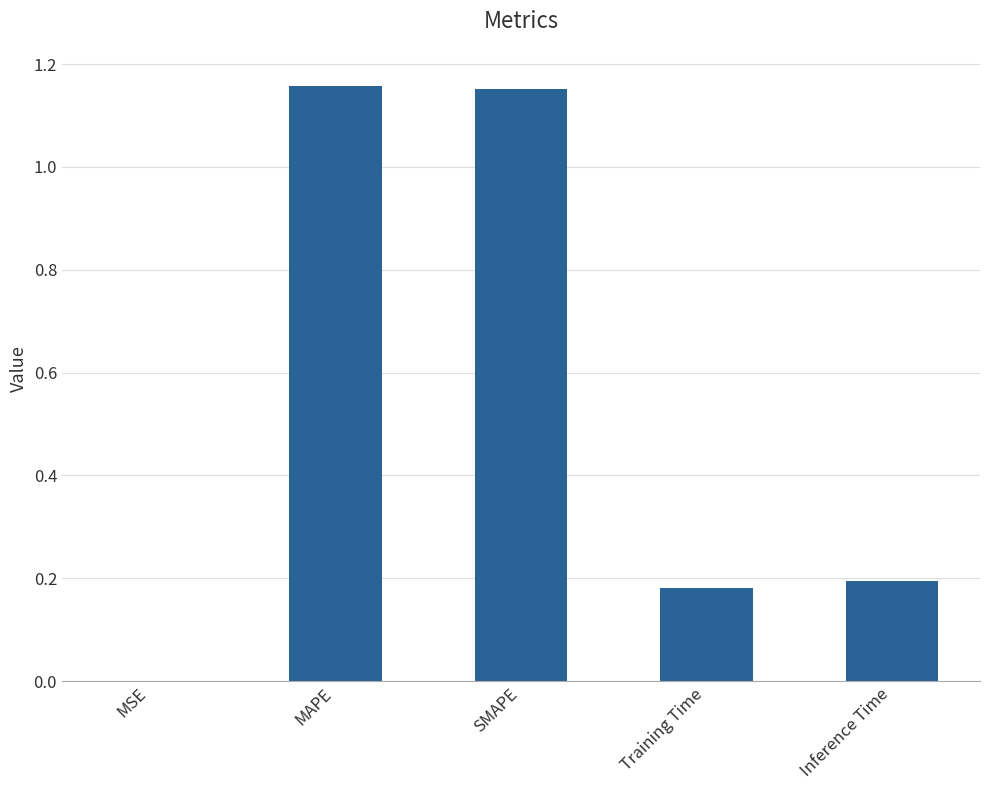

True or false: the data shows 0.0 at MSE.

True